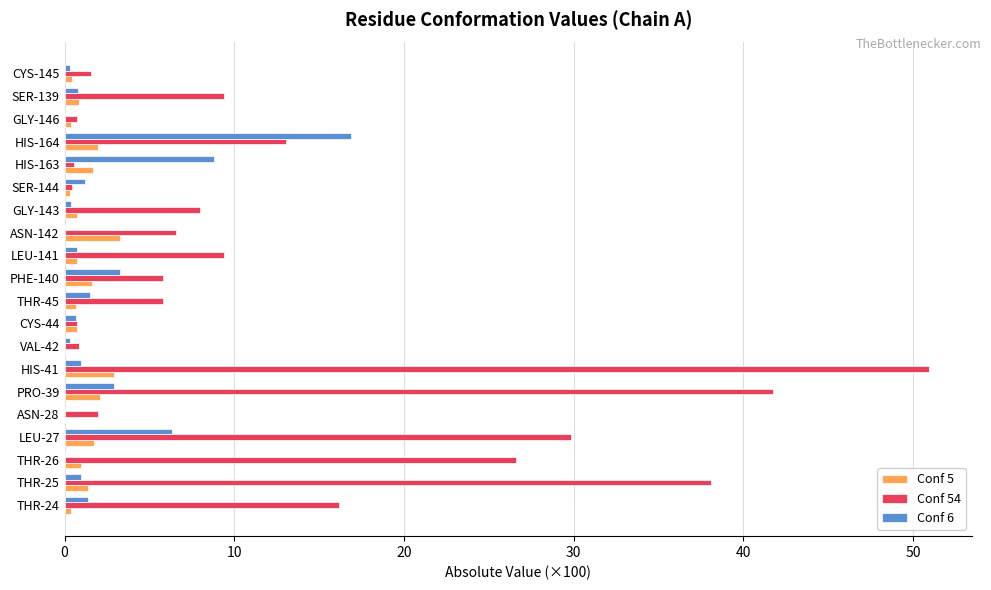

Is it true that Conf 54 equals 16.2 at THR-24?

True